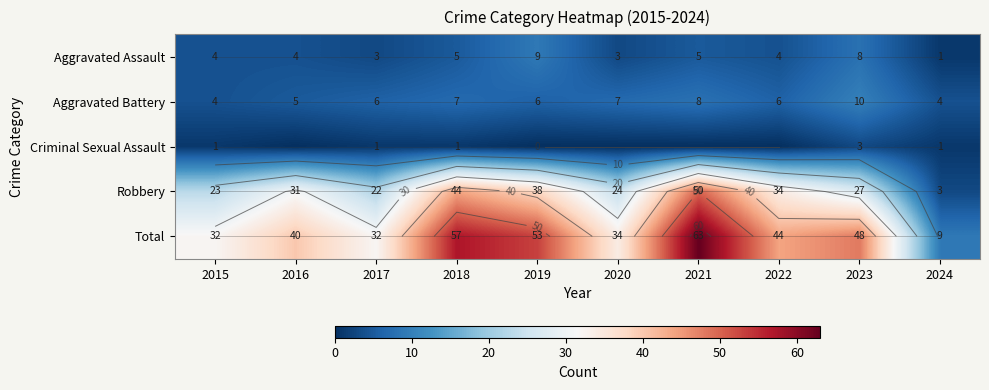

The value of Robbery at 2023 is 13. True or false?

False